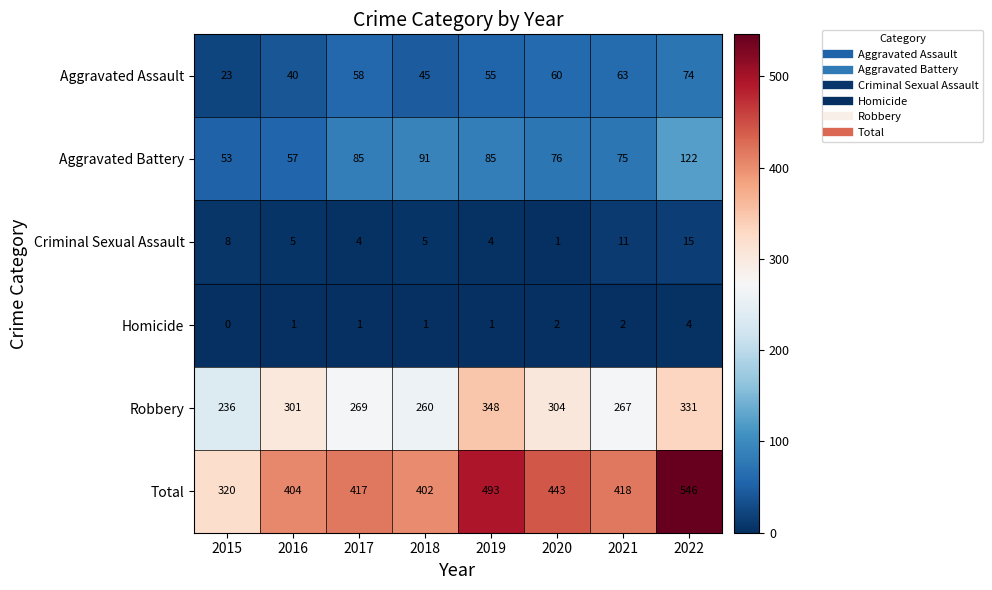

What is the difference between the highest and lowest values at 2017?

416